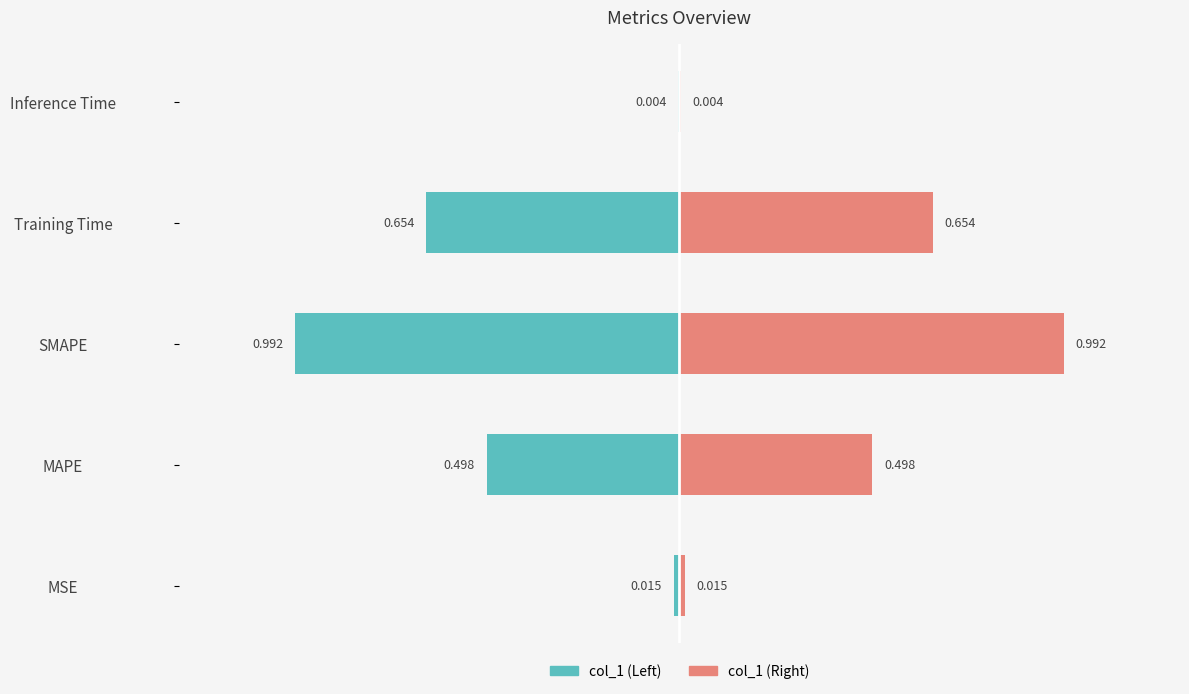

Is it true that col_1 (left) equals 0.0 at Inference Time?

False